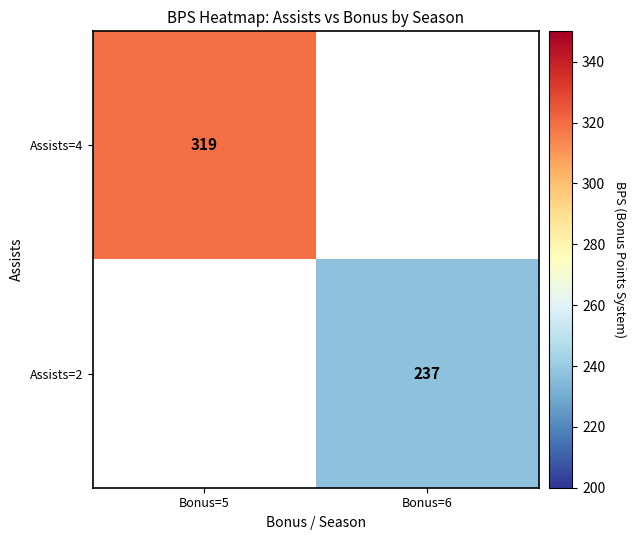

True or false: Assists=4 has a value of 319 at Bonus=5.

True